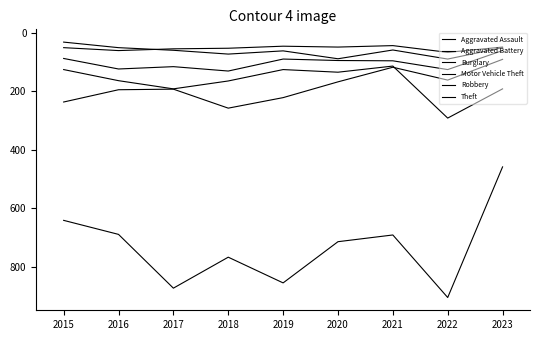

Does the chart display data point markers on the line(s)?

No